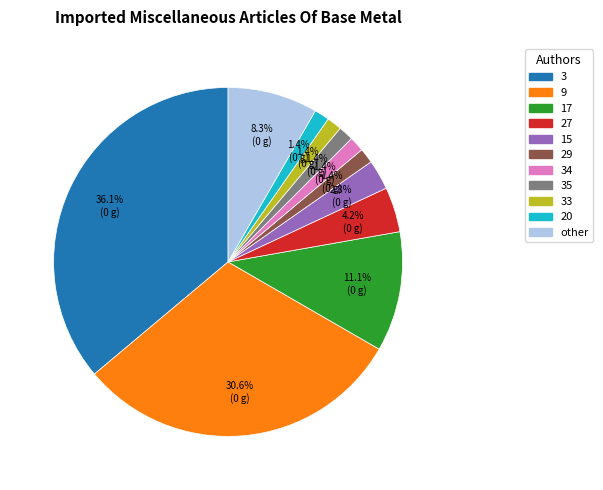

Does any single category account for the majority?

No